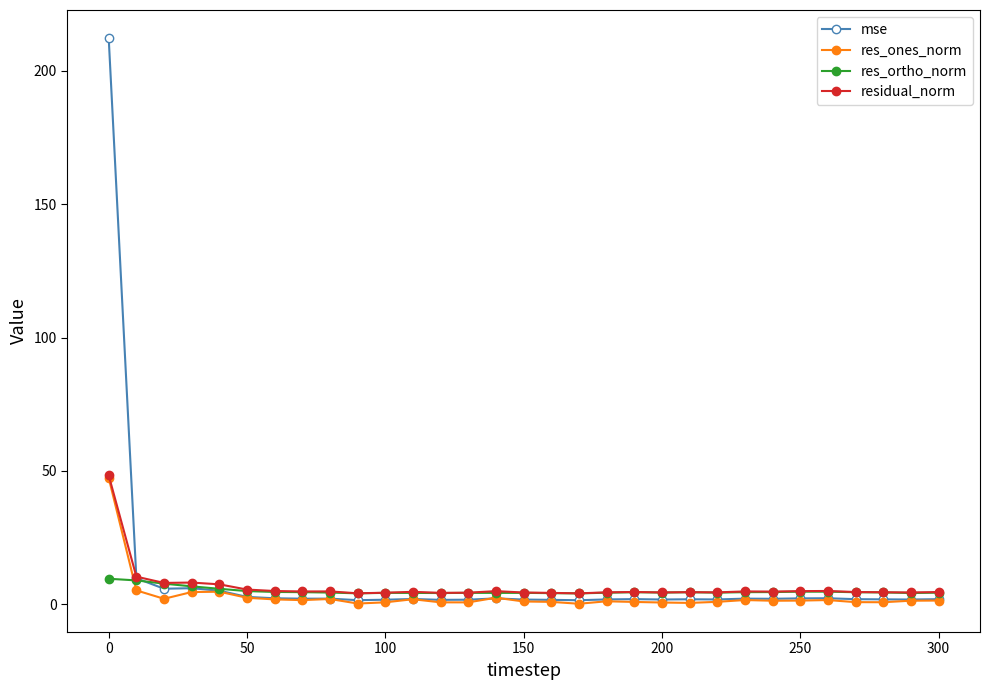

What is the highest value of the mse series?

212.2